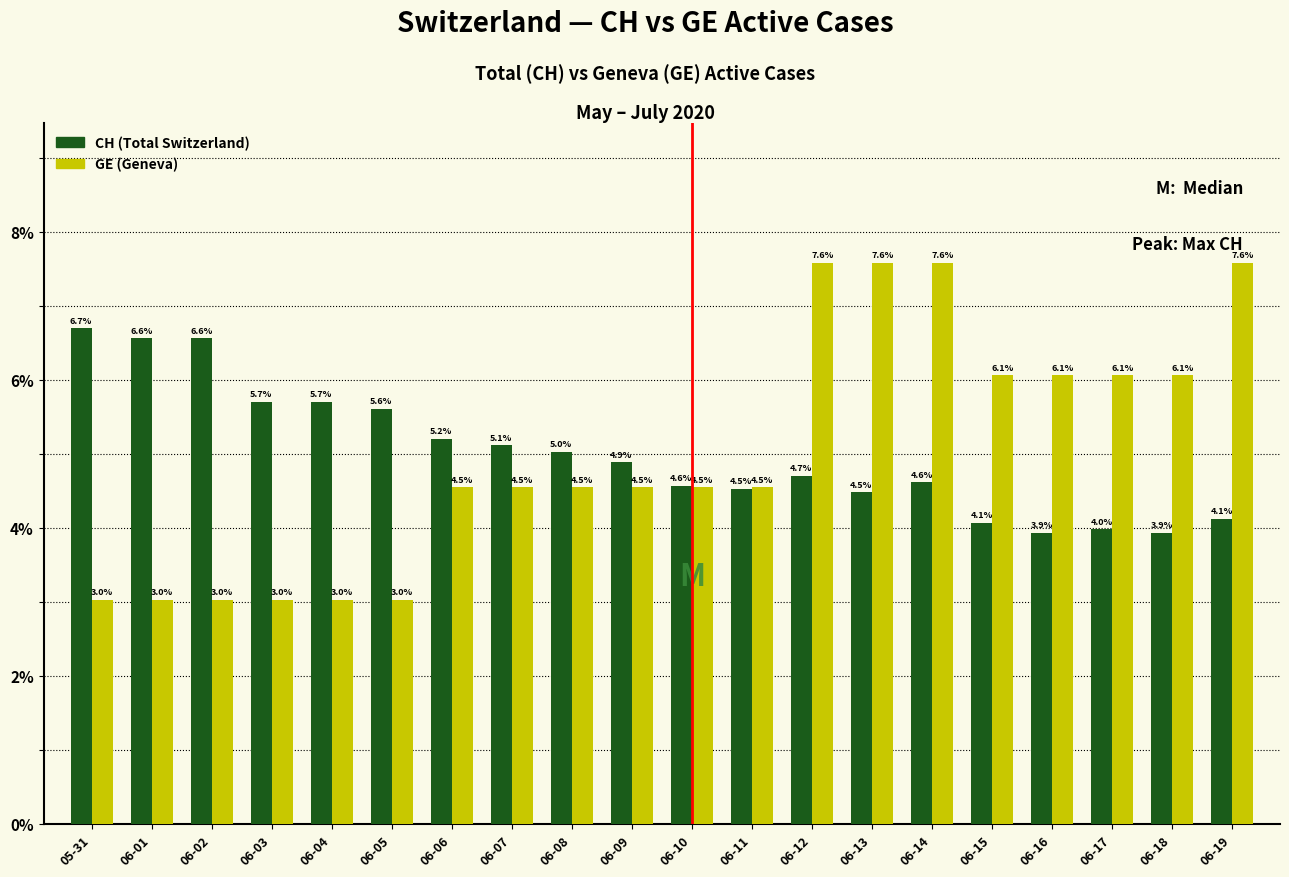

How many groups of bars are there?

20